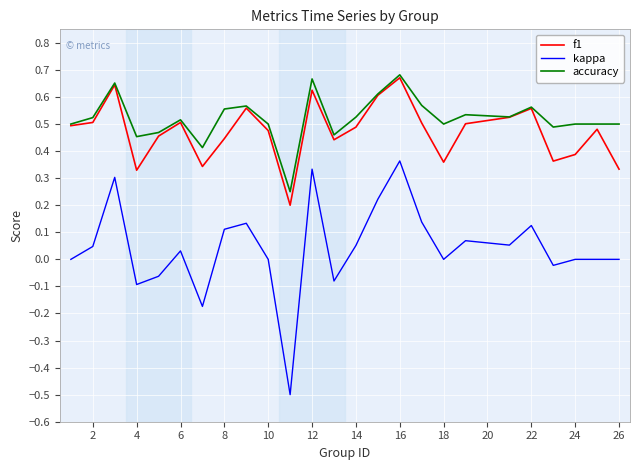

How many categories are shown in the chart?

25